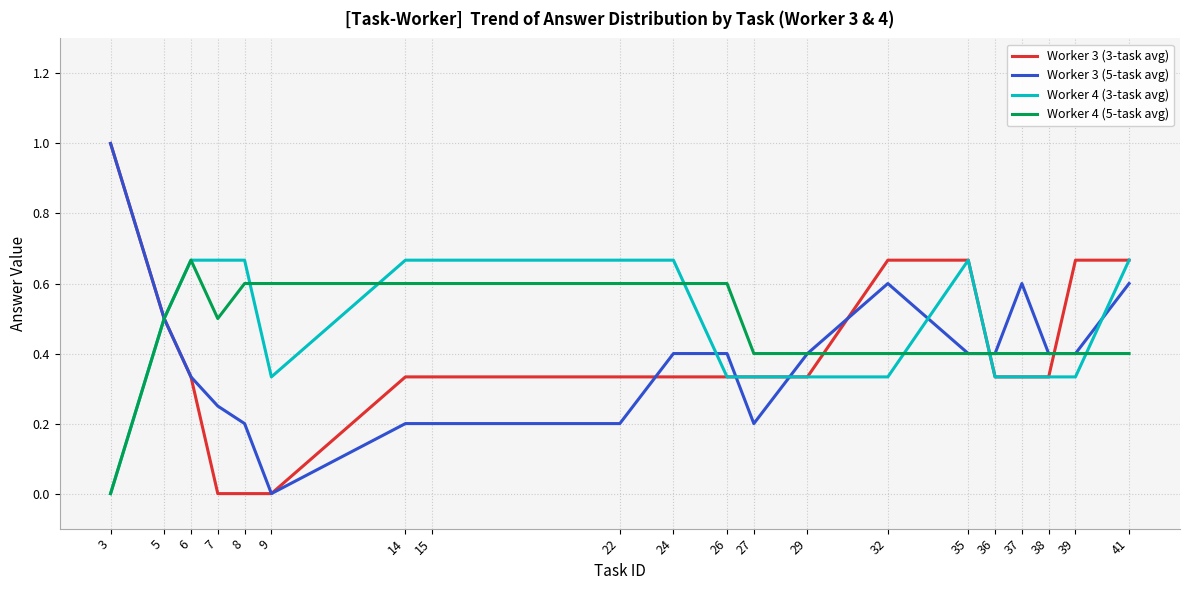

At which label does Worker 3 (3-task avg) reach its peak?

3